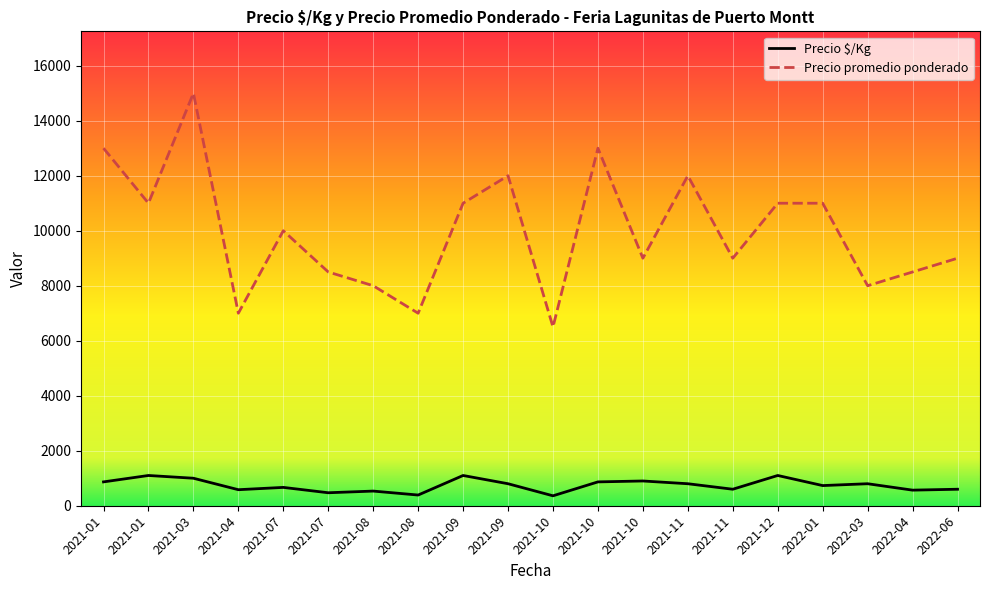

What is the label of the 12th point from the left?

2021-10